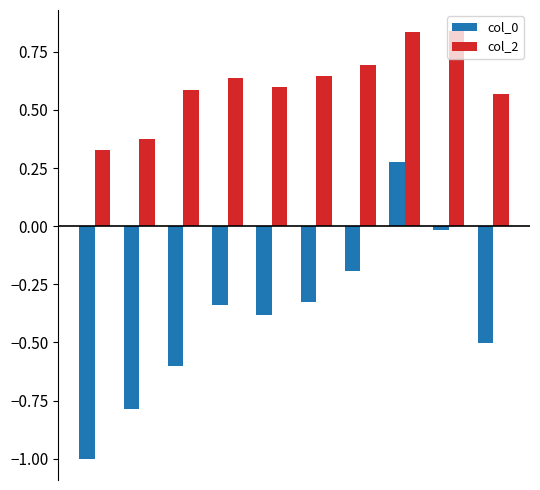

What is the minimum value shown in the chart?

-1.0